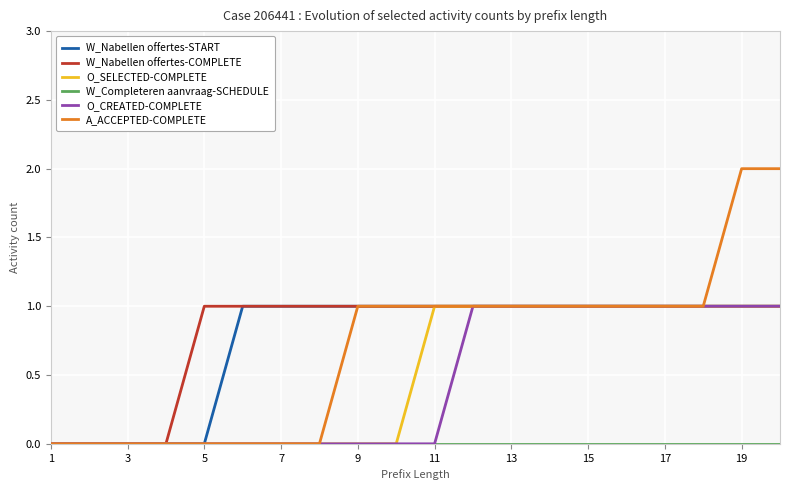

Is it true that O_CREATED-COMPLETE equals 1 at 19?

False